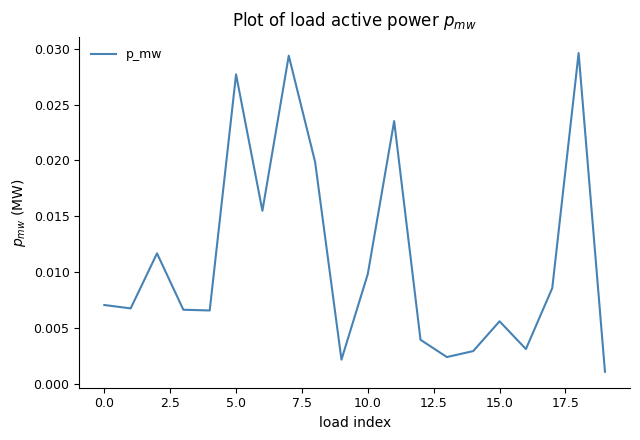

Where is the data nearest to the value 0?

19